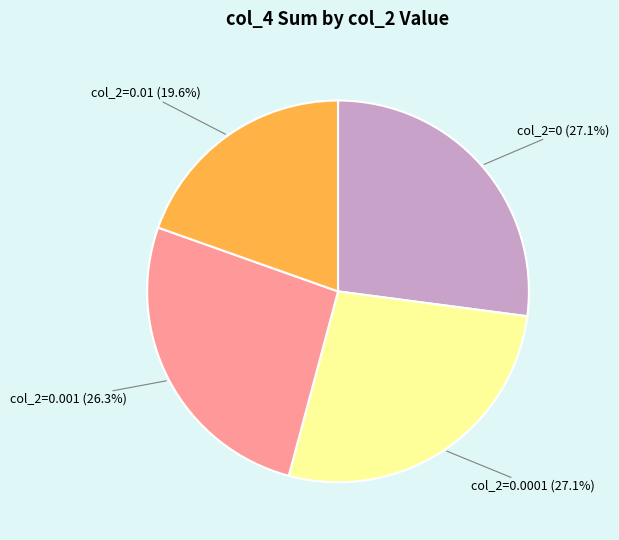

Does any single category account for the majority?

No